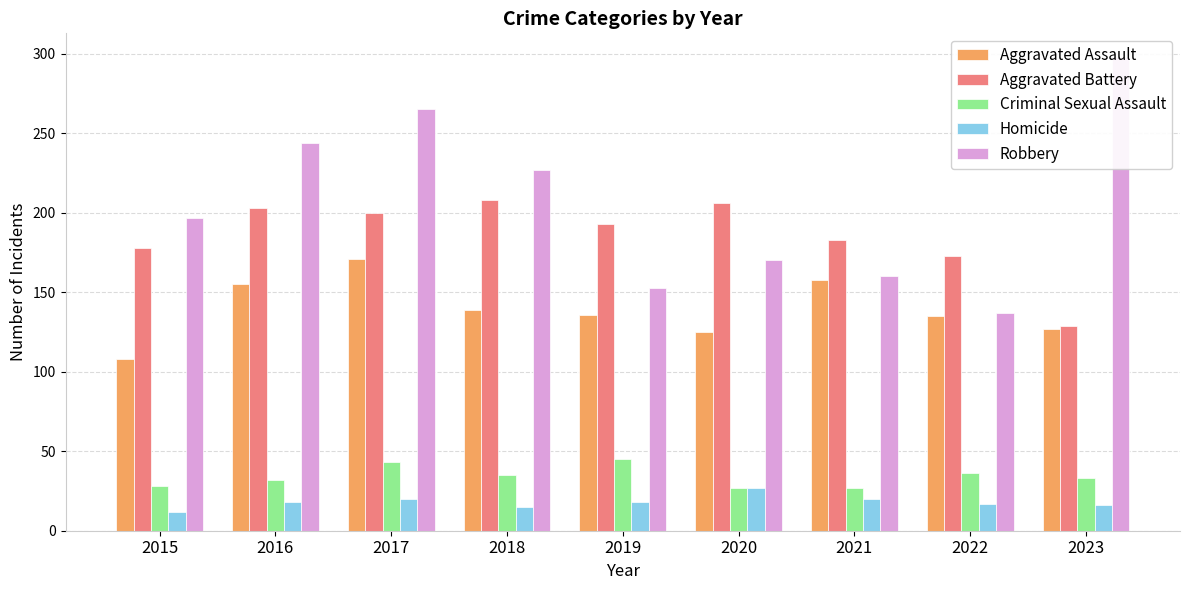

Count the number of data series in this chart.

5